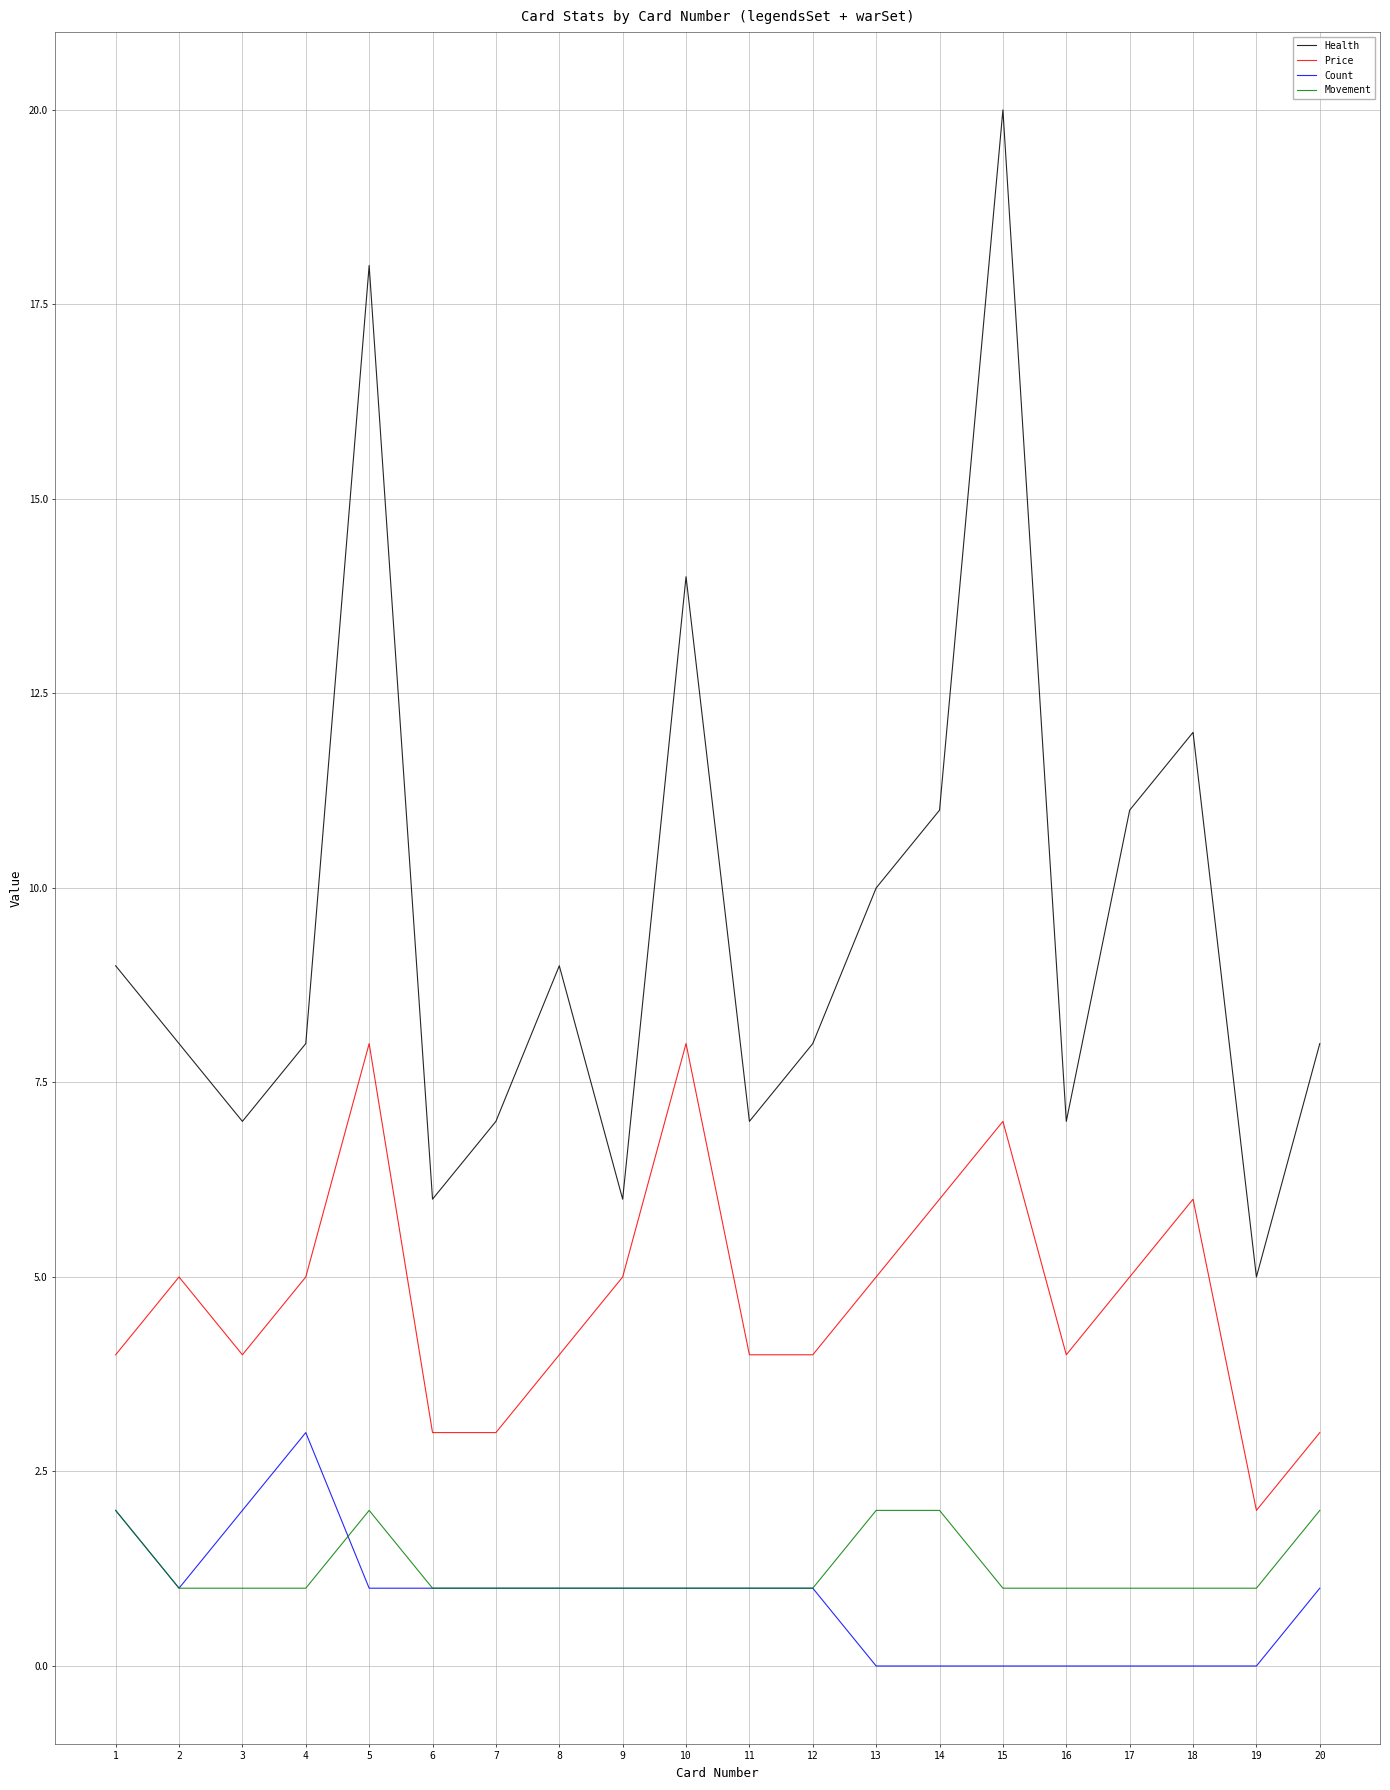

What is the difference between the second highest and second lowest values in the Movement series?

1